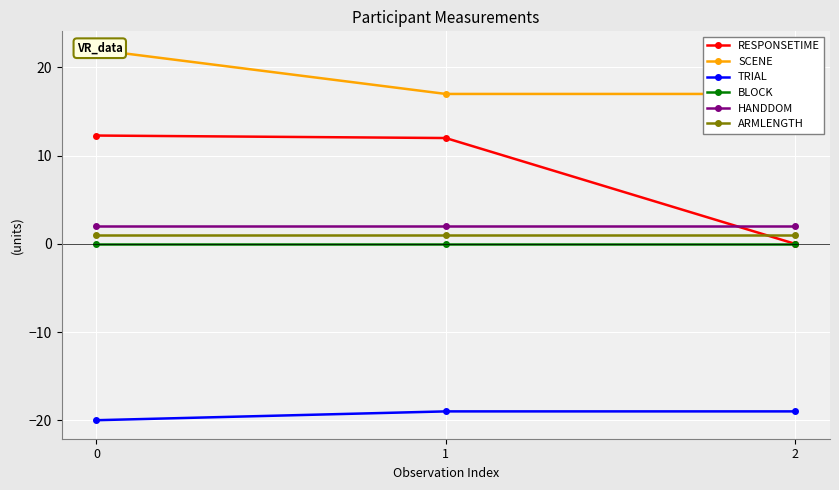

Reading left to right, what are all the values shown in this chart?

RESPONSETIME: 0=12.3	1=12.0	2=0.0
SCENE: 0=22.0	1=17.0	2=17.0
TRIAL: 0=-20.0	1=-19.0	2=-19.0
BLOCK: 0=0.0	1=0.0	2=0.0
HANDDOM: 0=2.0	1=2.0	2=2.0
ARMLENGTH: 0=1.0	1=1.0	2=1.0